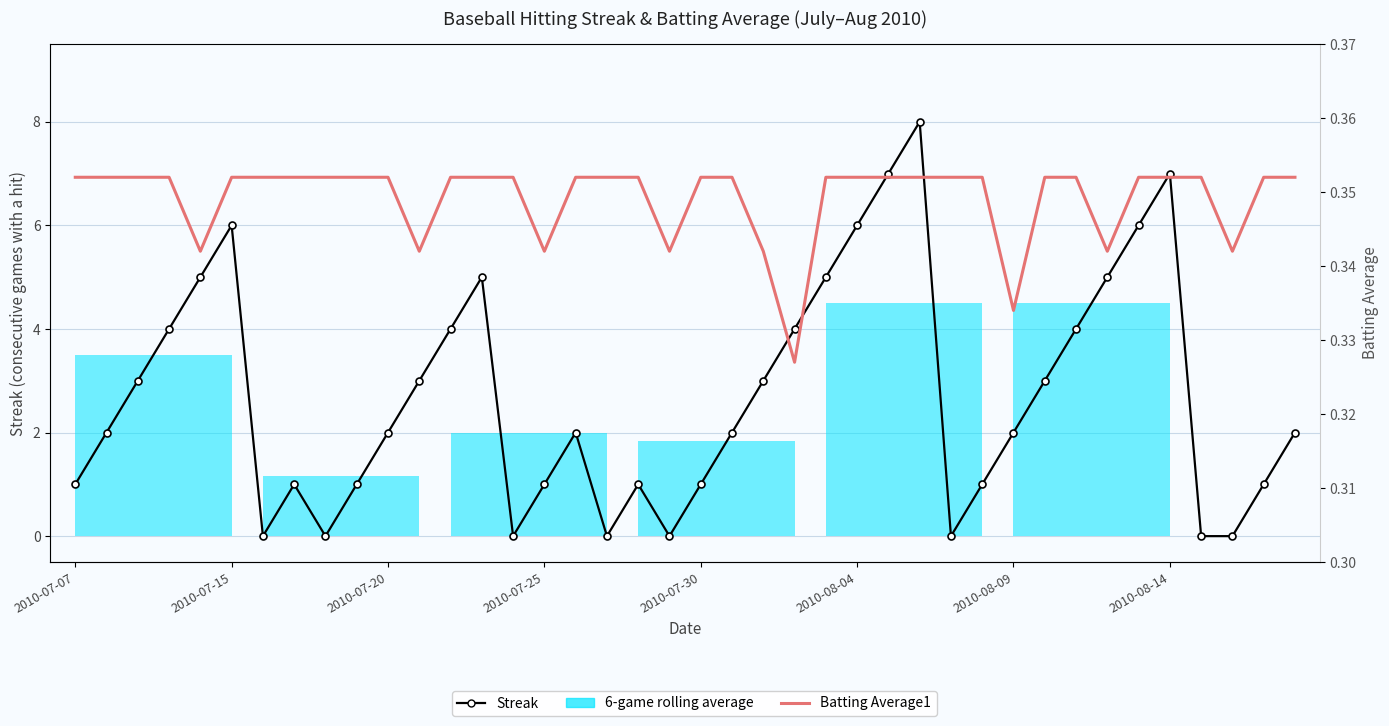

At 21, list the series in order from largest to smallest.

Streak, Batting Average1